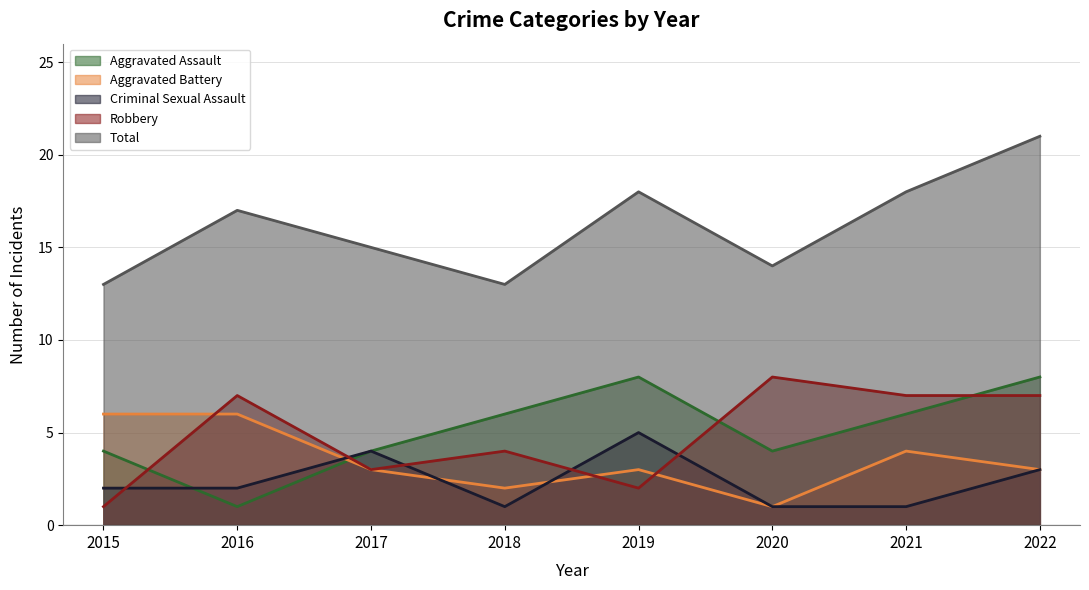

Reading right to left, extract all data points from this chart.

Aggravated Assault: 2022=8	2021=6	2020=4	2019=8	2018=6	2017=4	2016=1	2015=4
Aggravated Battery: 2022=3	2021=4	2020=1	2019=3	2018=2	2017=3	2016=6	2015=6
Criminal Sexual Assault: 2022=3	2021=1	2020=1	2019=5	2018=1	2017=4	2016=2	2015=2
Robbery: 2022=7	2021=7	2020=8	2019=2	2018=4	2017=3	2016=7	2015=1
Total: 2022=21	2021=18	2020=14	2019=18	2018=13	2017=15	2016=17	2015=13